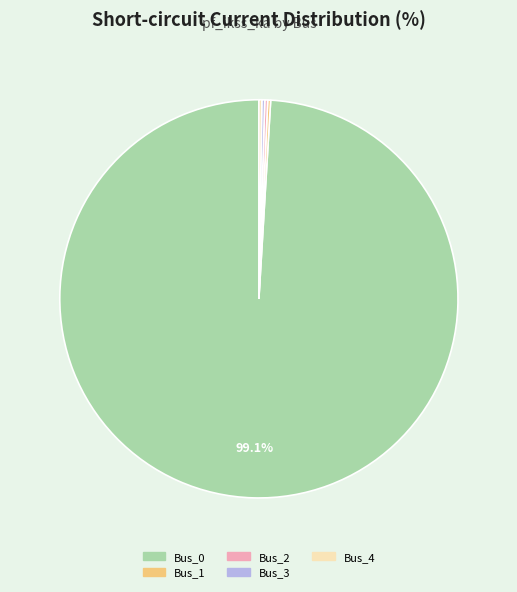

Is there a majority slice in this chart?

Yes